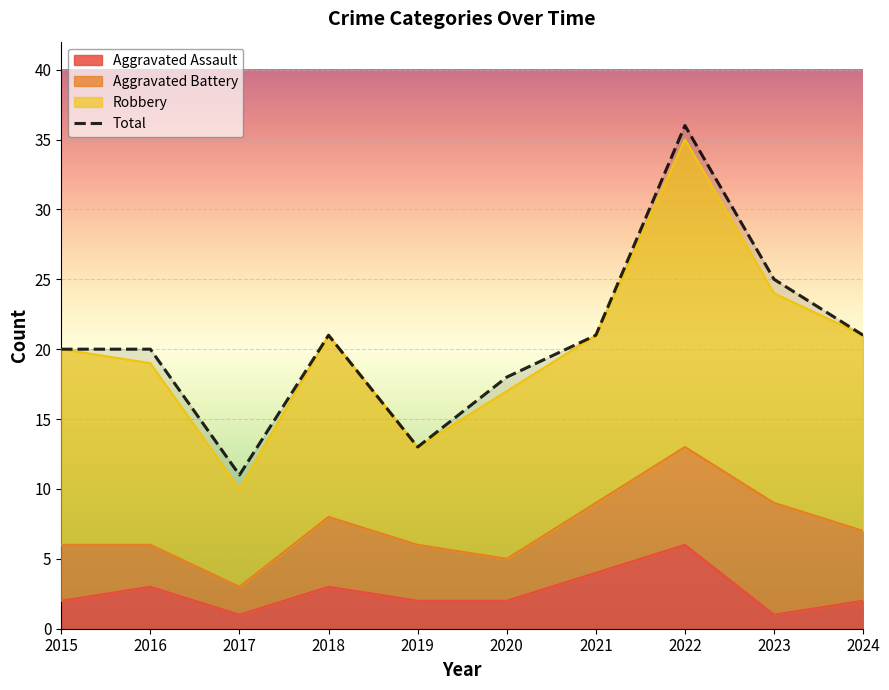

The chart shows a value of 21 at 2021. True or false?

True